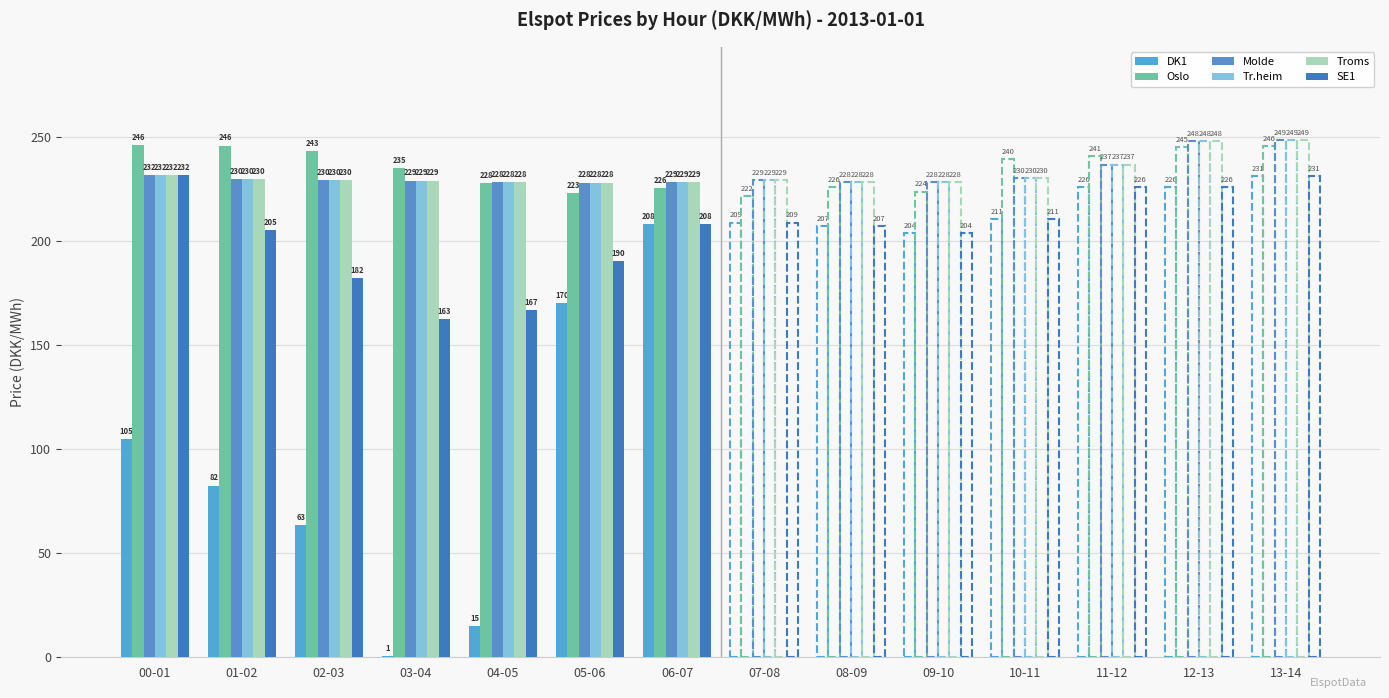

Between 04-05 and 06-07, which series saw the biggest shift?

DK1